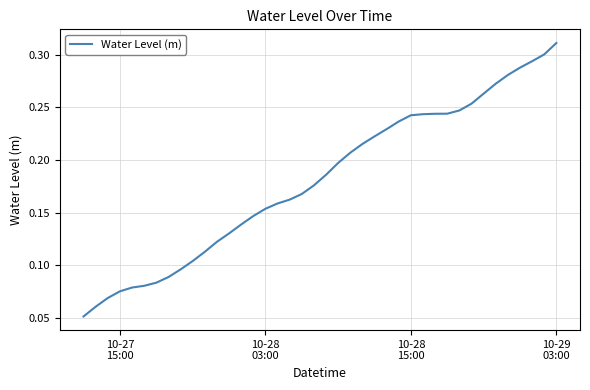

How many lines are shown in the chart?

1